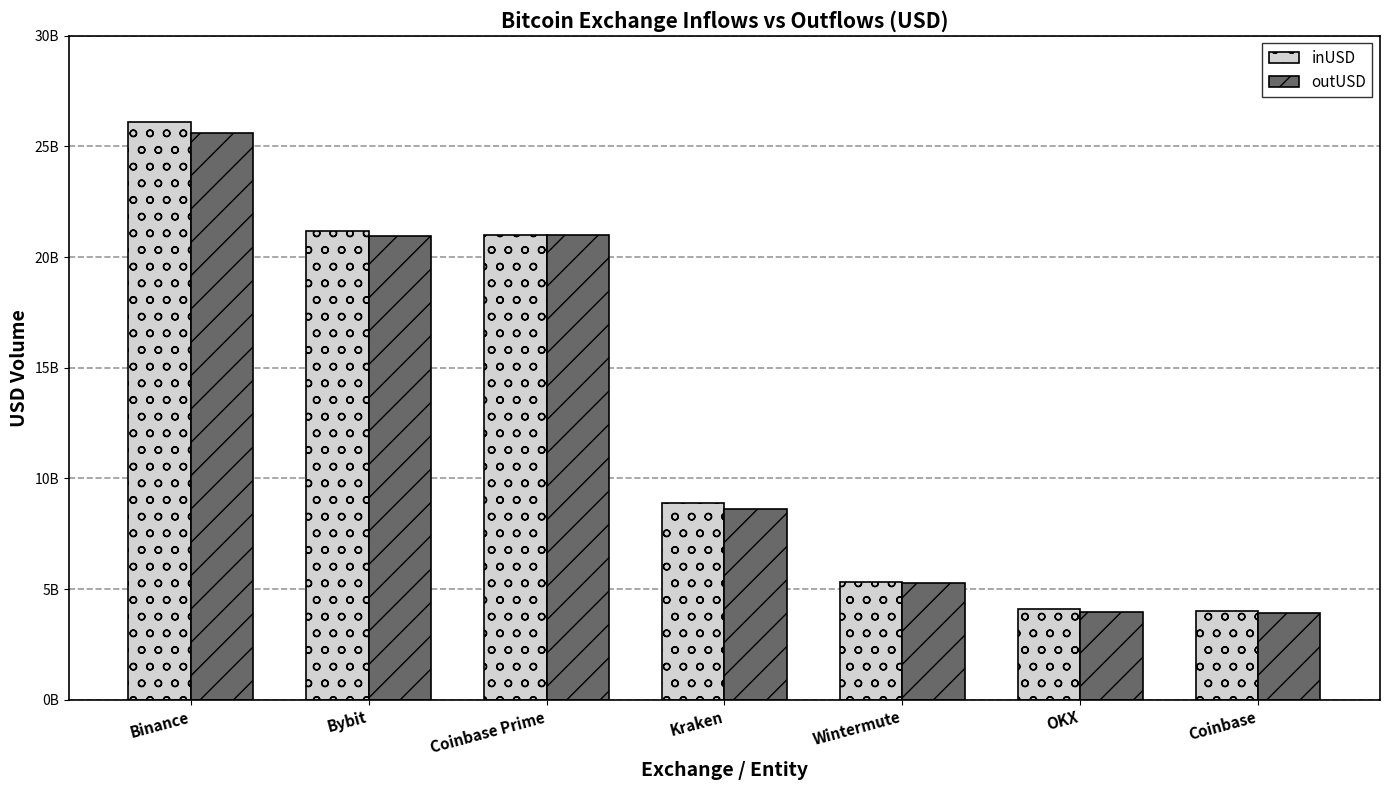

Reading left to right, list all the values displayed in this chart.

inUSD: Binance=26124994656.4	Bybit=21193946668.0	Coinbase Prime=21014435155.8	Kraken=8871352909.0	Wintermute=5300147984.5	OKX=4088130851.0	Coinbase=4002309750.9
outUSD: Binance=25614895669.7	Bybit=20931057501.5	Coinbase Prime=21018616971.6	Kraken=8622770530.7	Wintermute=5290542229.5	OKX=3966410174.9	Coinbase=3933590061.1